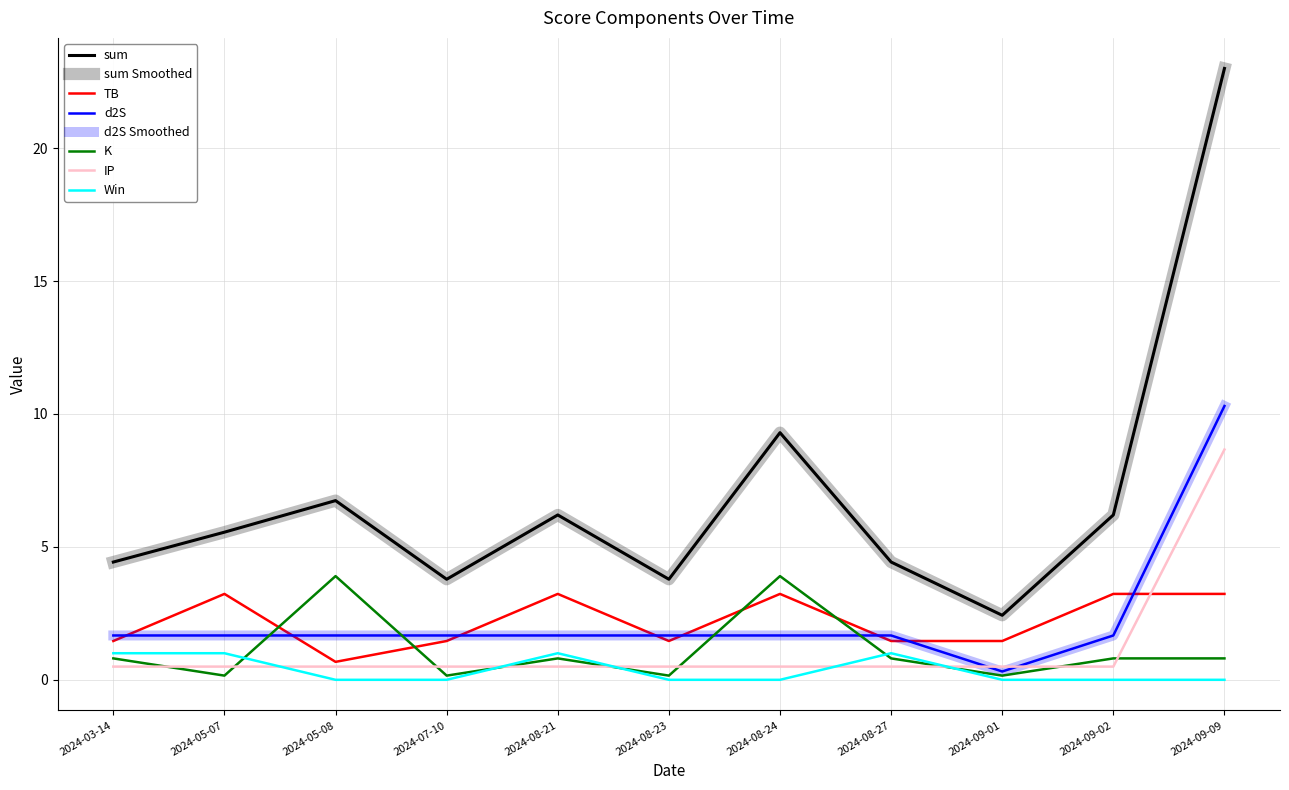

What is the difference between the maximum and minimum values in the K series?

3.7